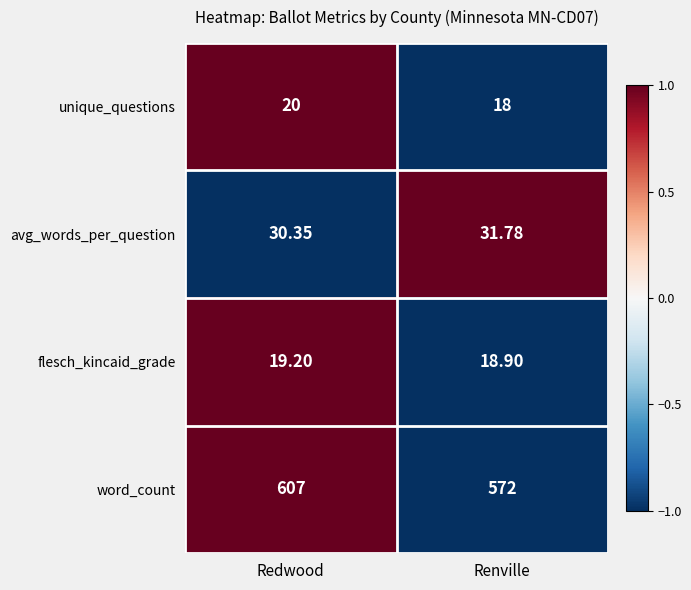

What is the total value across all series at Renville?

640.7